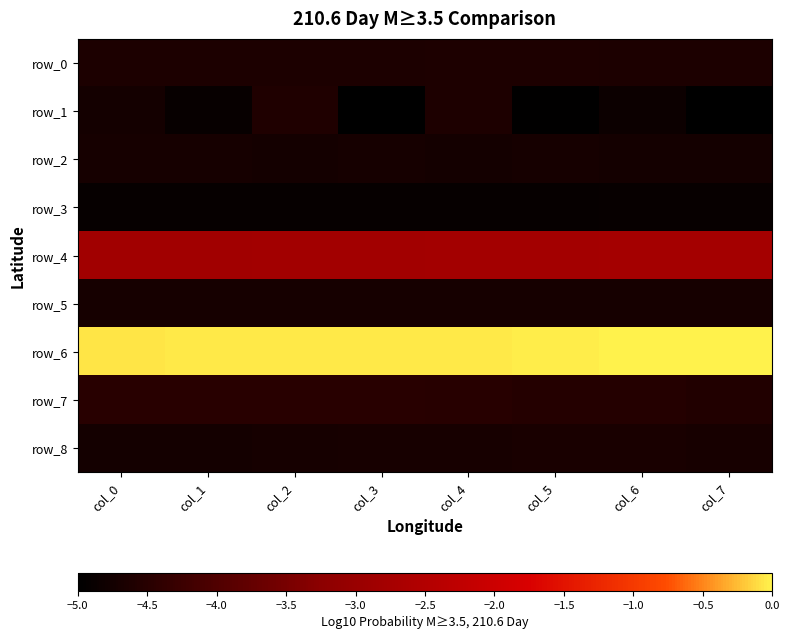

Reading left to right, list all the values displayed in this chart.

row_0: -4.6	-4.6	-4.6	-4.6	-4.6	-4.6	-4.6	-4.6
row_1: -4.7	-4.9	-4.6	-5.0	-4.6	-5.0	-4.8	-5.0
row_2: -4.7	-4.7	-4.7	-4.7	-4.7	-4.7	-4.7	-4.7
row_3: -4.9	-4.9	-4.9	-4.9	-4.9	-4.9	-4.9	-4.9
row_4: -2.8	-2.8	-2.8	-2.8	-2.8	-2.8	-2.8	-2.8
row_5: -4.7	-4.7	-4.7	-4.7	-4.7	-4.7	-4.7	-4.7
row_6: -0.1	-0.1	-0.0	-0.1	-0.0	-0.0	-0.0	-0.0
row_7: -4.5	-4.5	-4.5	-4.5	-4.5	-4.5	-4.5	-4.6
row_8: -4.7	-4.7	-4.7	-4.7	-4.7	-4.7	-4.7	-4.7